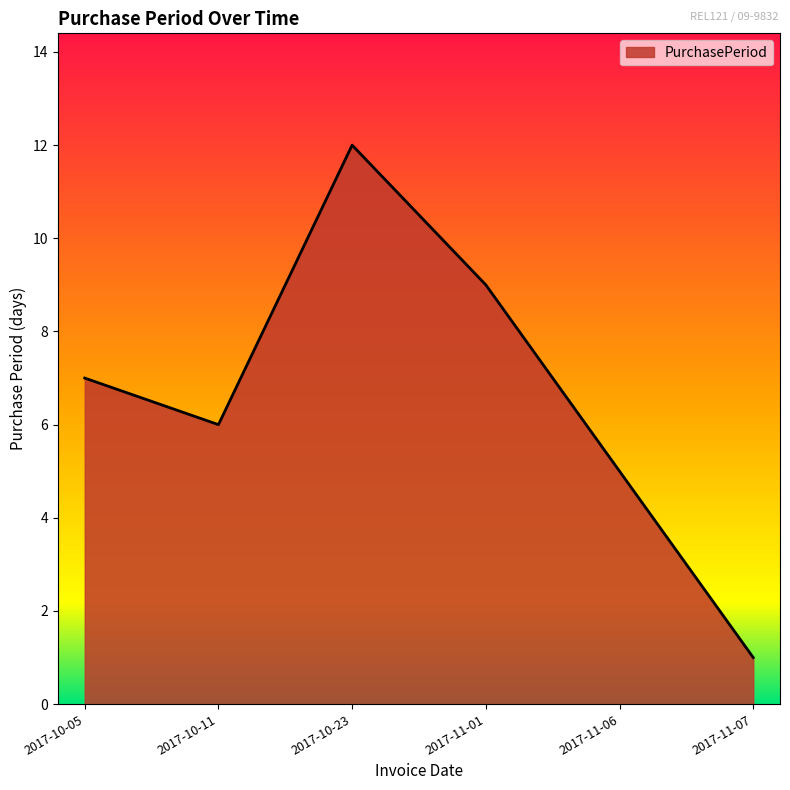

Which label corresponds to the smallest value in the chart?

2017-11-07